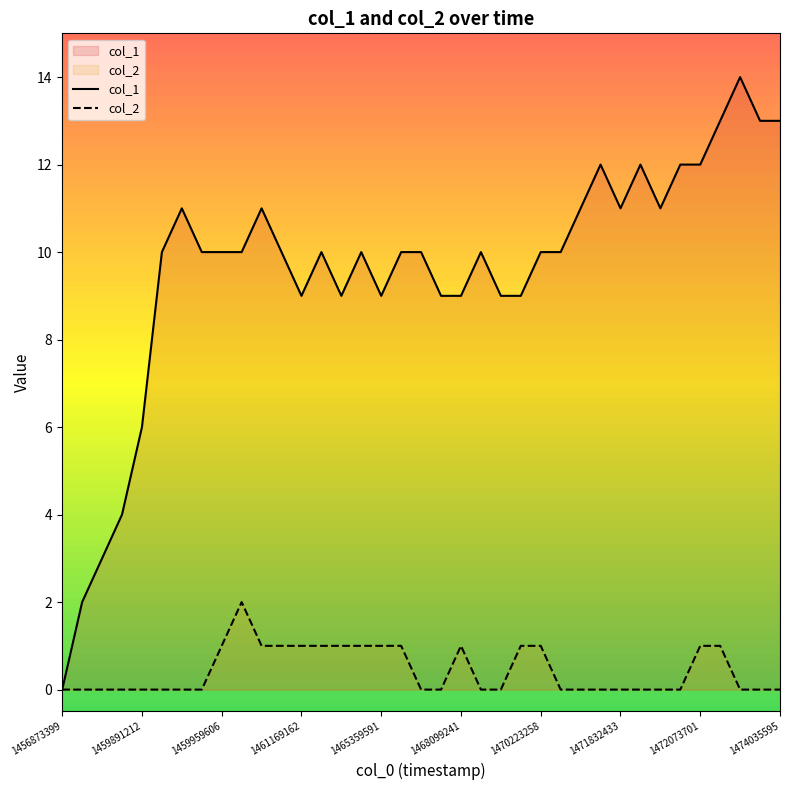

What is the difference between the maximum and minimum values in the col_2 series?

2